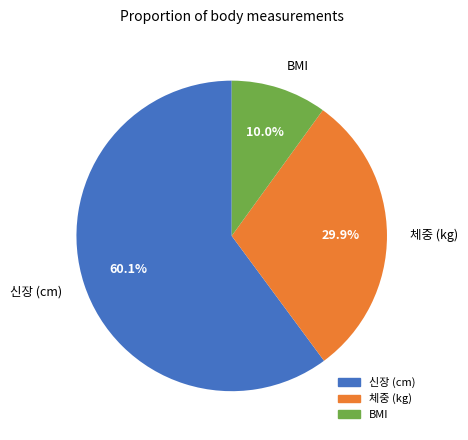

Which slice is the largest?

신장 (cm)